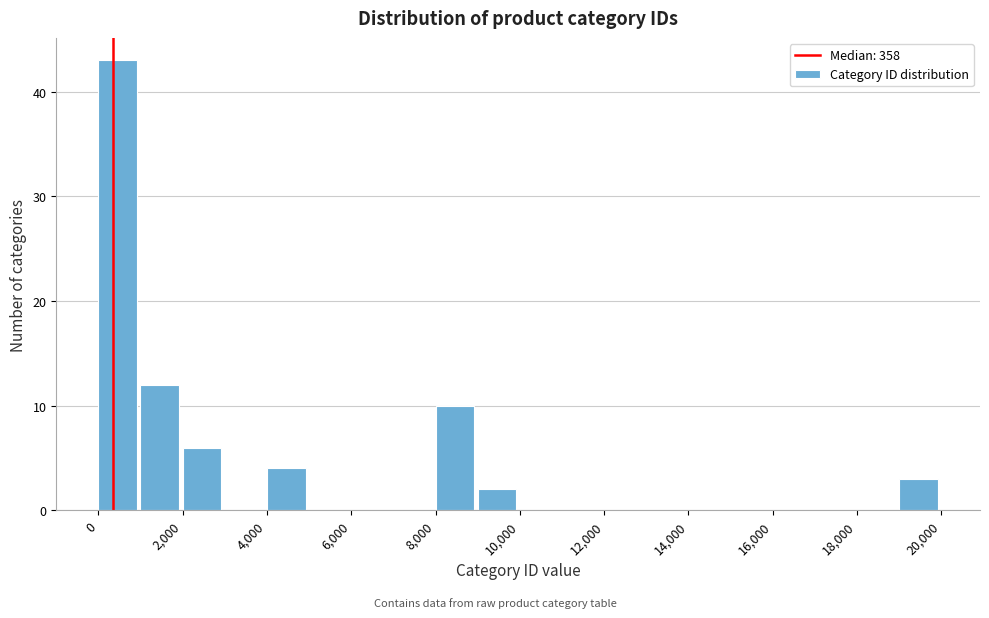

Reading left to right, list every bar in this chart as the range it spans on the x-axis followed by its height. The values are not printed on the chart, so give them approximately, as read against the axis.

0 to 1000: 43
1000 to 2000: 12
2000 to 3000: 6
3000 to 4000: 0
4000 to 5000: 4
5000 to 6000: 0
6000 to 7000: 0
7000 to 8000: 0
8000 to 9000: 10
9000 to 10000: 2
10000 to 11000: 0
11000 to 12000: 0
12000 to 13000: 0
13000 to 14000: 0
14000 to 15000: 0
15000 to 16000: 0
16000 to 17000: 0
17000 to 18000: 0
18000 to 19000: 0
19000 to 20000: 3